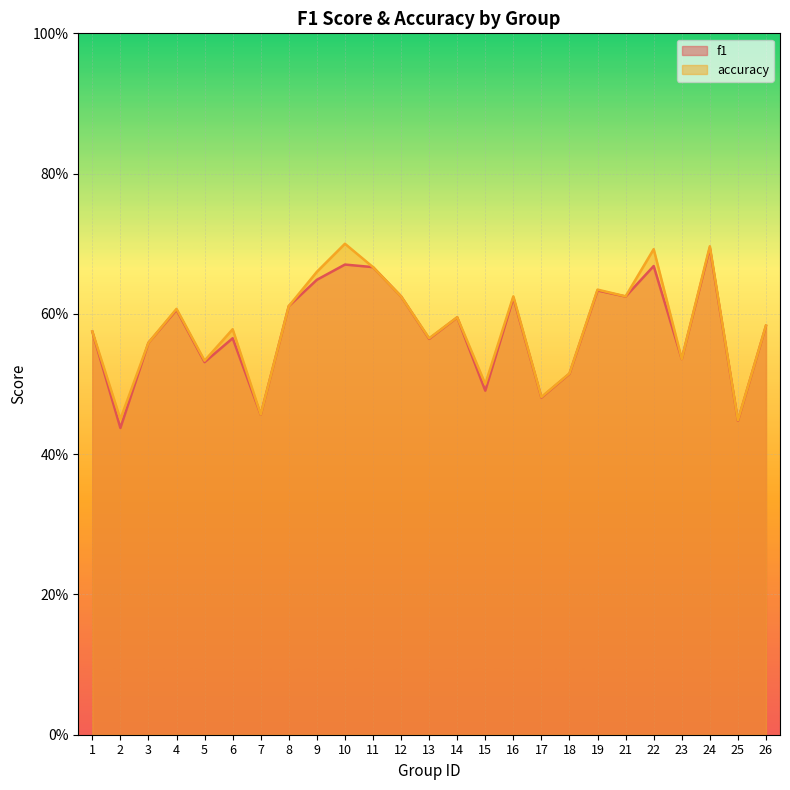

Which has a higher value, 11 or 21?

11